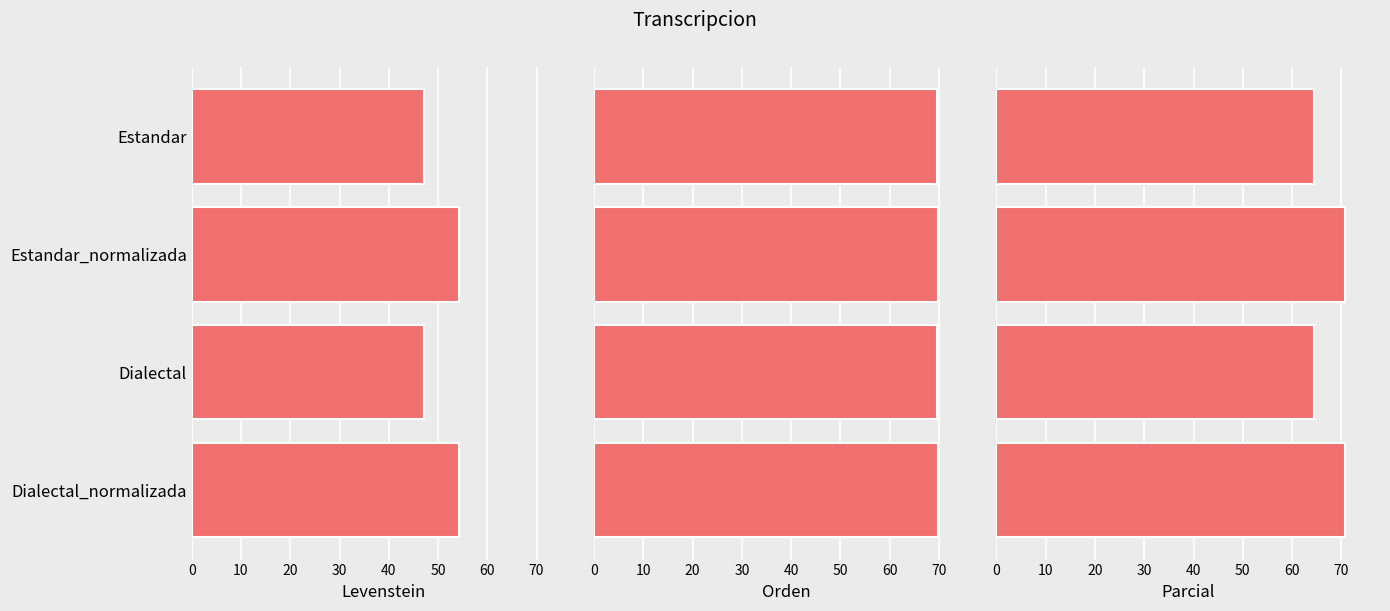

What is the maximum value for Levenstein?

54.4